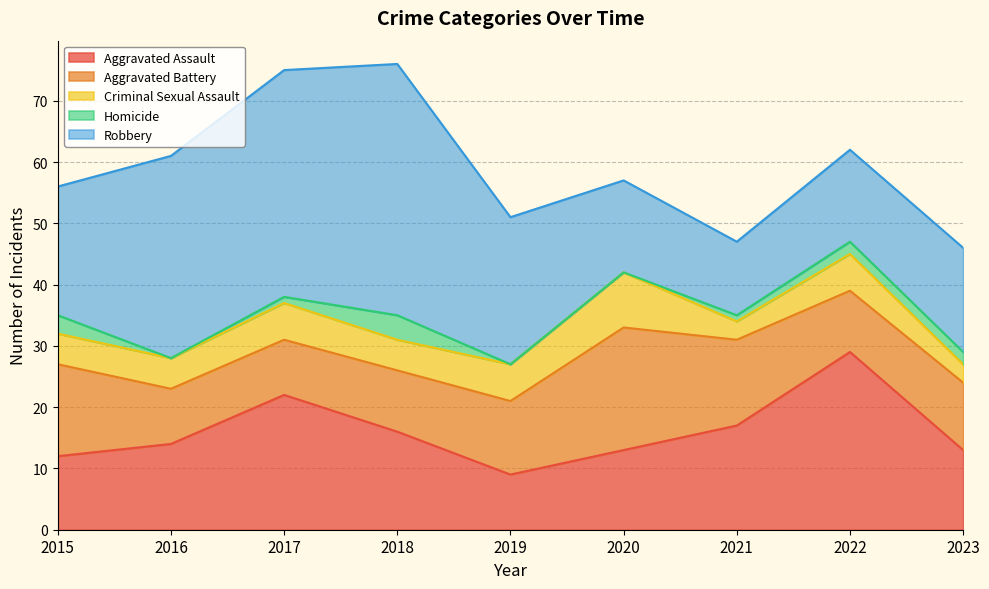

What is the total value across all series at 2022?

62